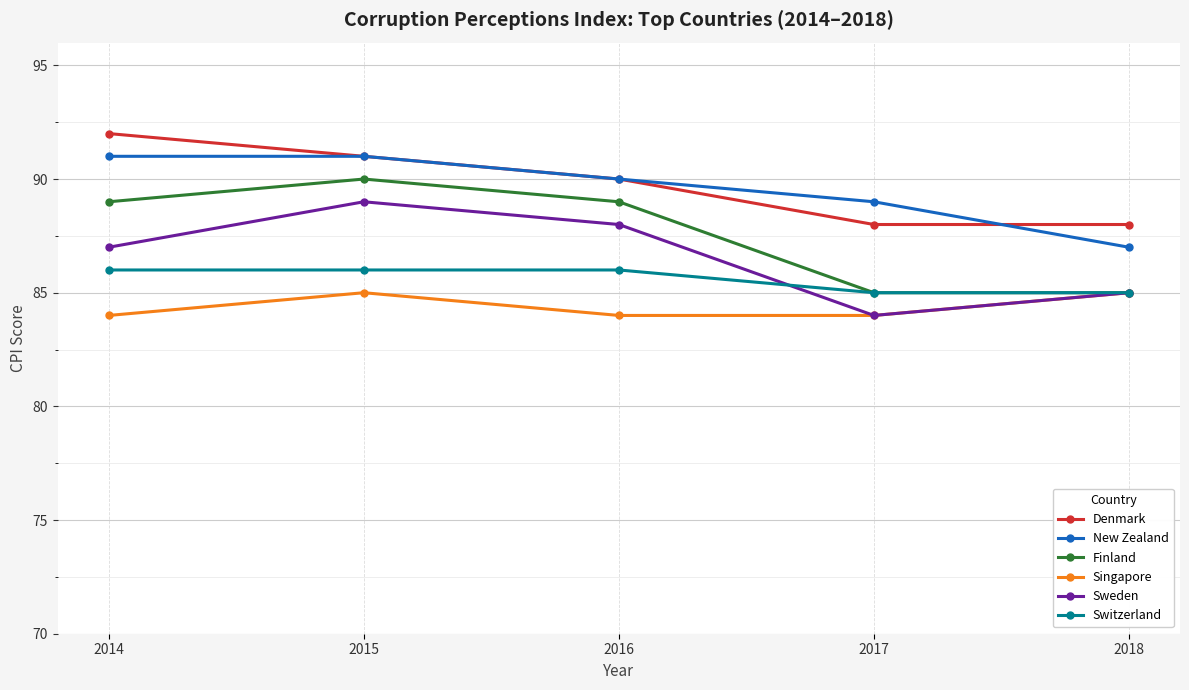

The New Zealand series shows 90 at 2016. True or false?

True